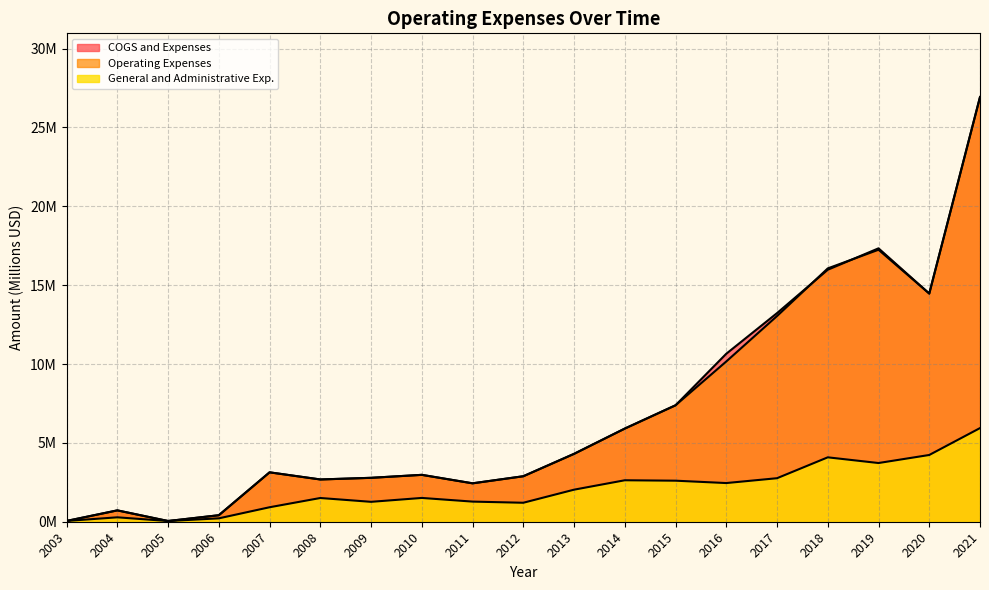

Which has a higher value, 2010 or 2005?

2010